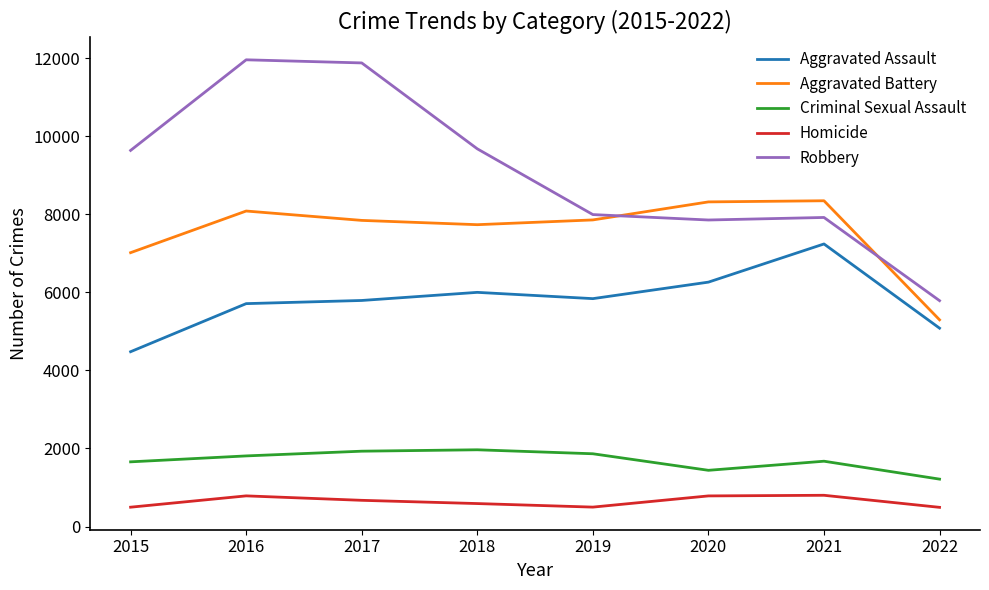

At which label does Aggravated Battery first exceed 7857?

2016